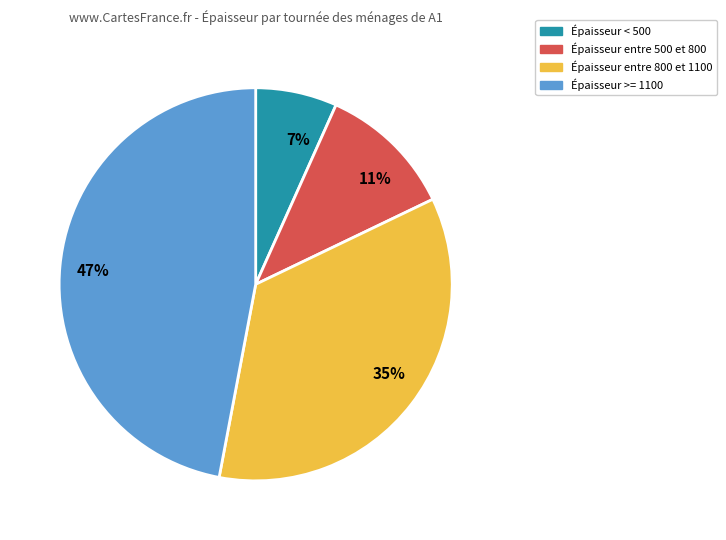

Which has a higher value, Épaisseur entre 500 et 800 or Épaisseur >= 1100?

Épaisseur >= 1100